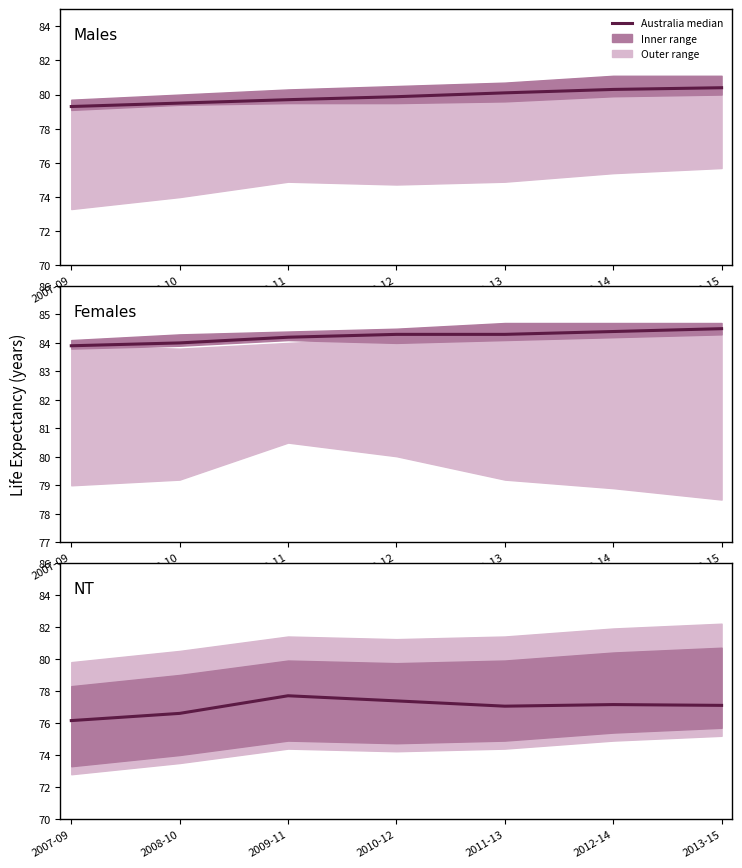

At which label does the data first exceed 77?

2009-11